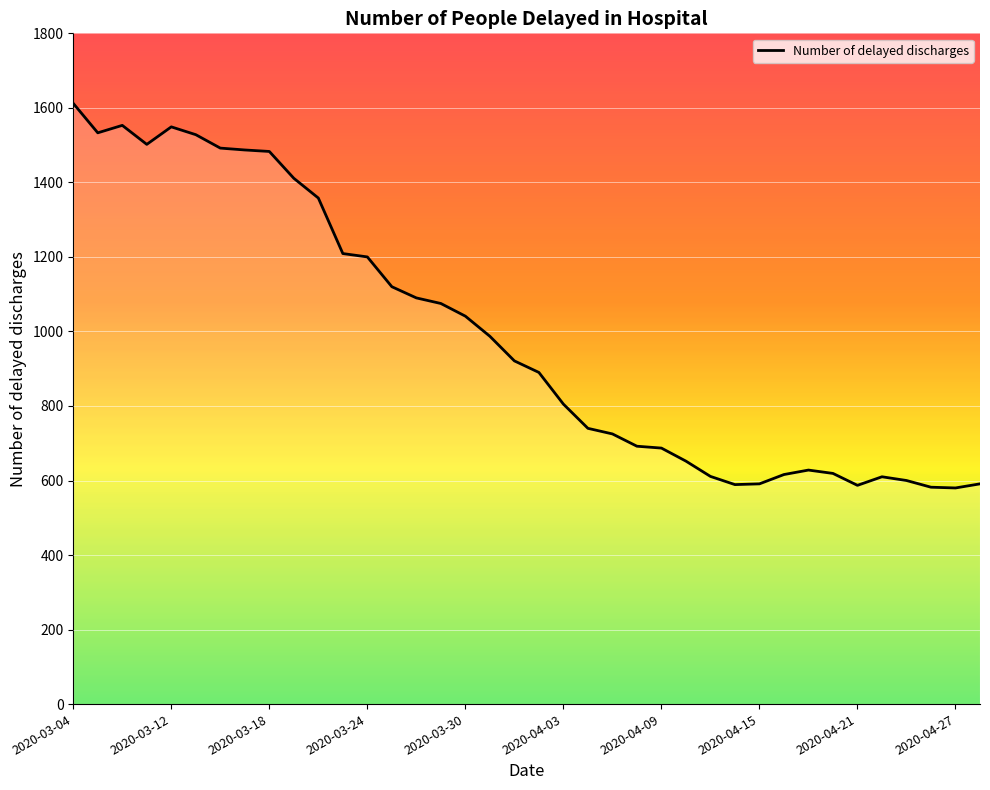

What is the difference between the maximum and minimum values?

1032